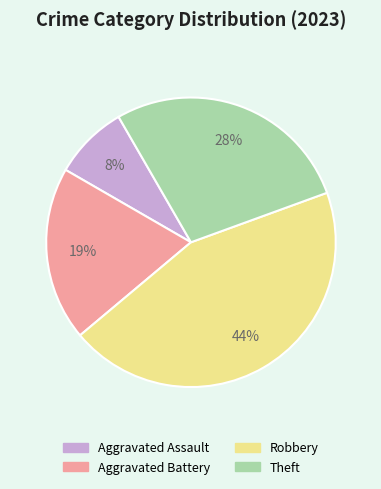

How many slices are in this pie chart?

4